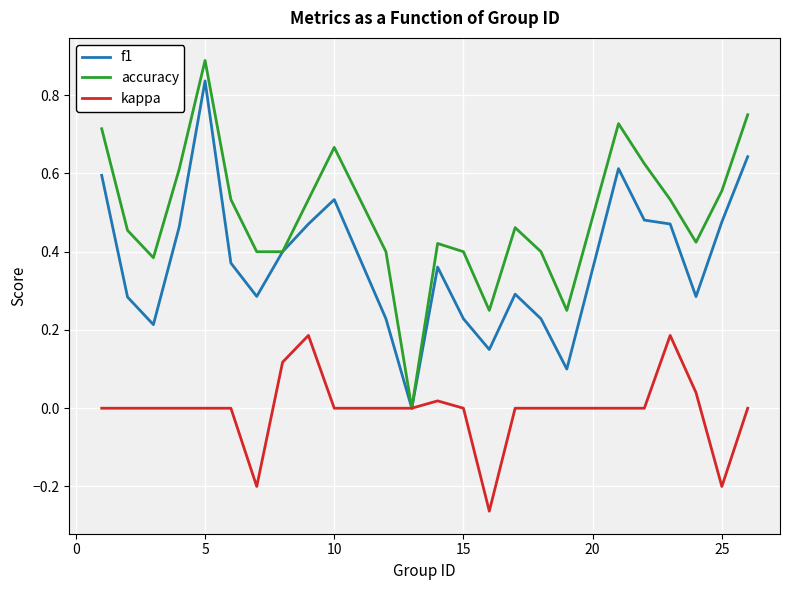

Which series has the largest total across all categories?

accuracy